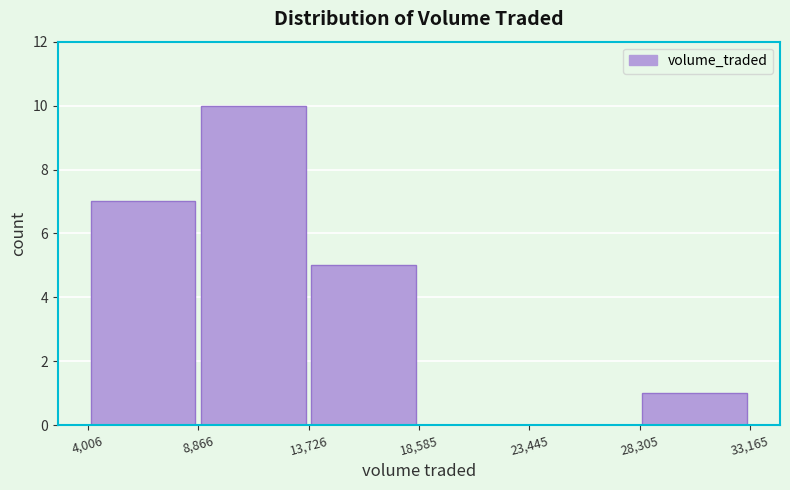

How tall is the bar that spans 28,305 to 33,165 on the x-axis? The values are not printed on the chart, so give them approximately, as read against the axis.

1